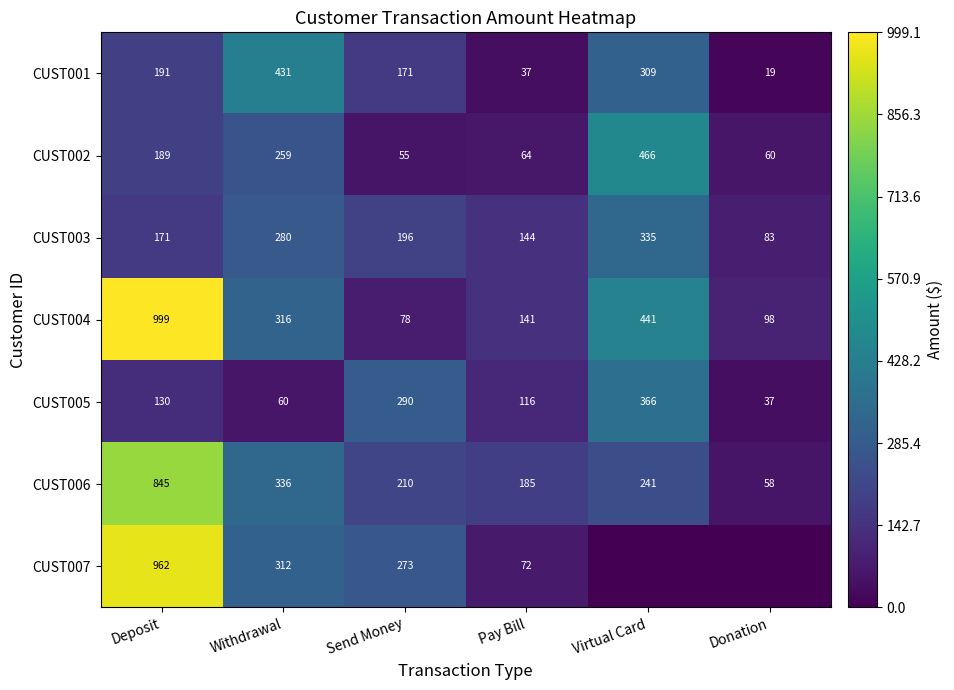

How many values in the CUST006 series are below 241?

3